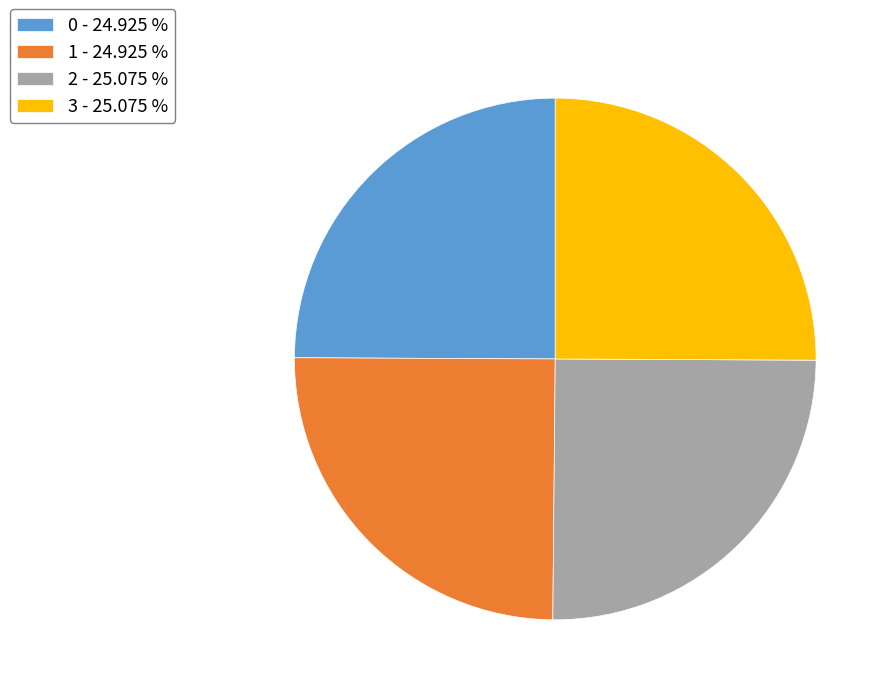

Is it true that 1 is 25% of the pie?

True